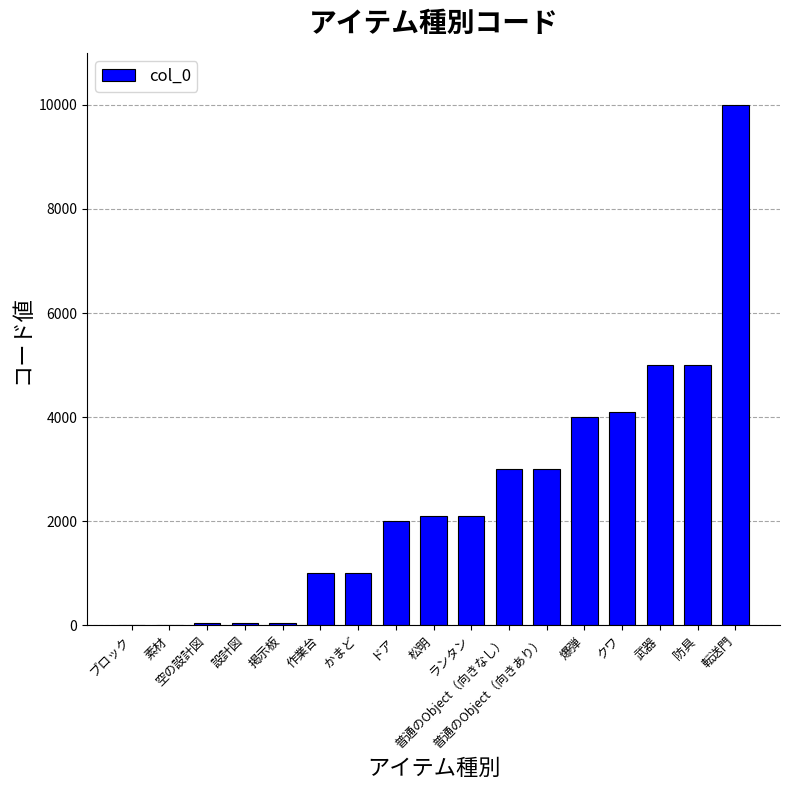

Read the value at 爆弾.

4000